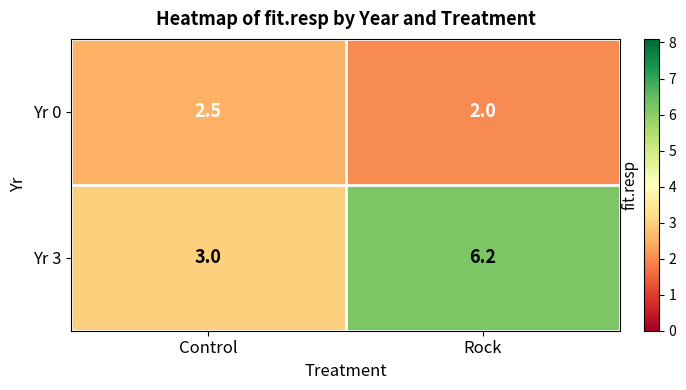

What is the minimum value shown in the chart?

2.0